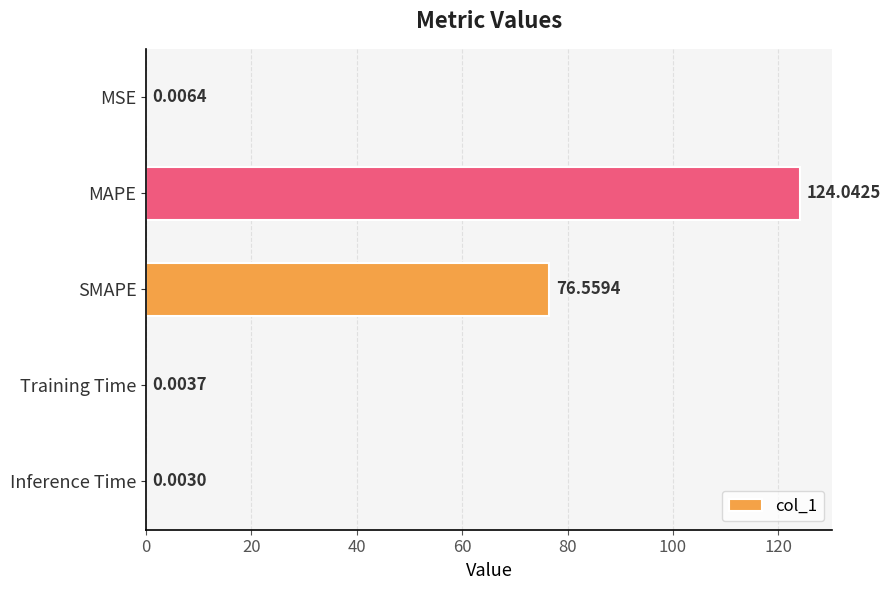

What is the sum of all values?

200.6